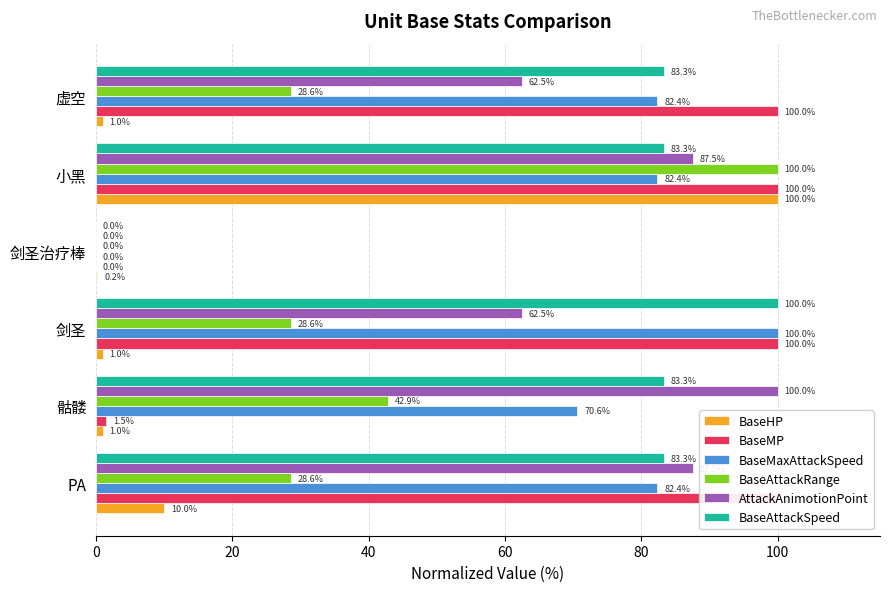

How many distinct data groups are displayed?

6